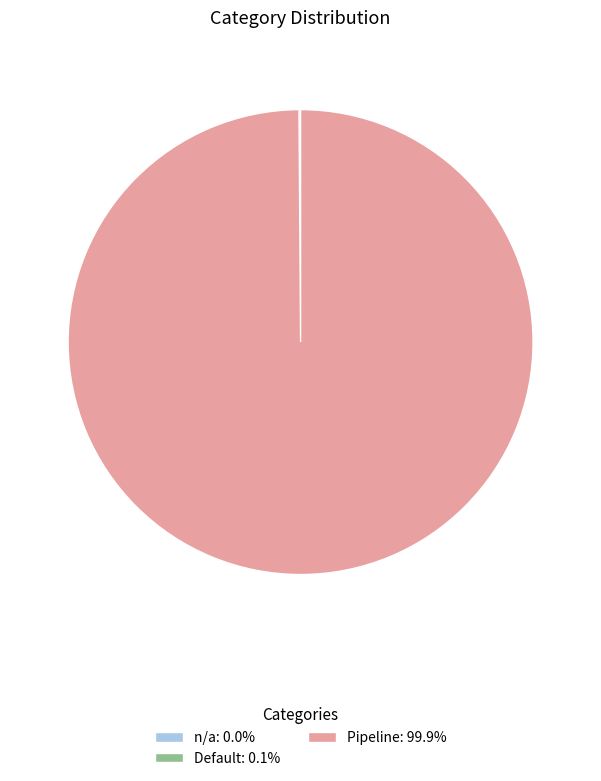

Is there any slice that represents more than half of the pie?

Yes